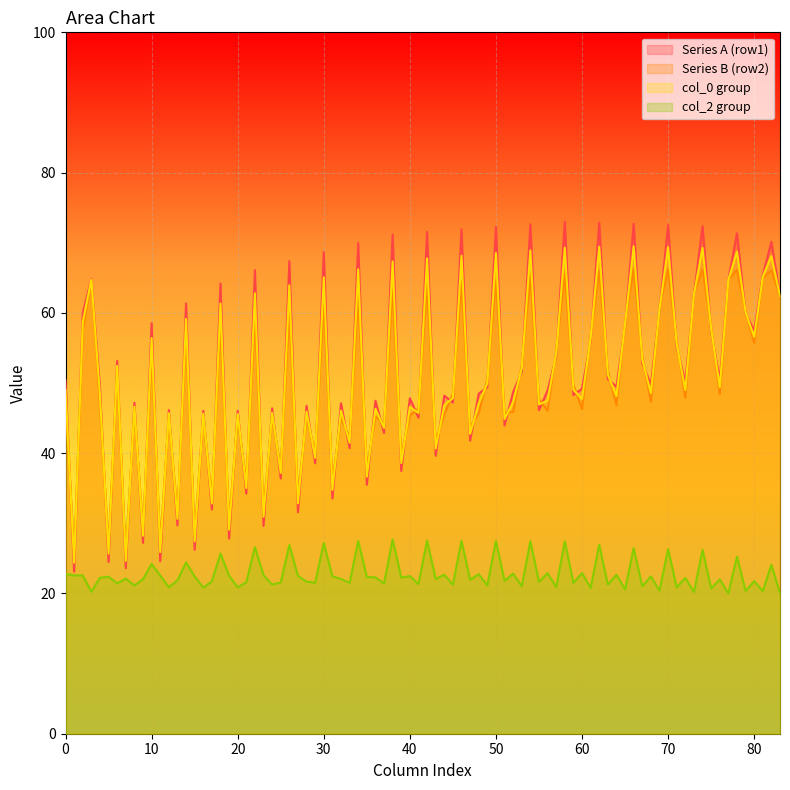

Is it true that Series B (row2) equals 55.7 at 80?

True